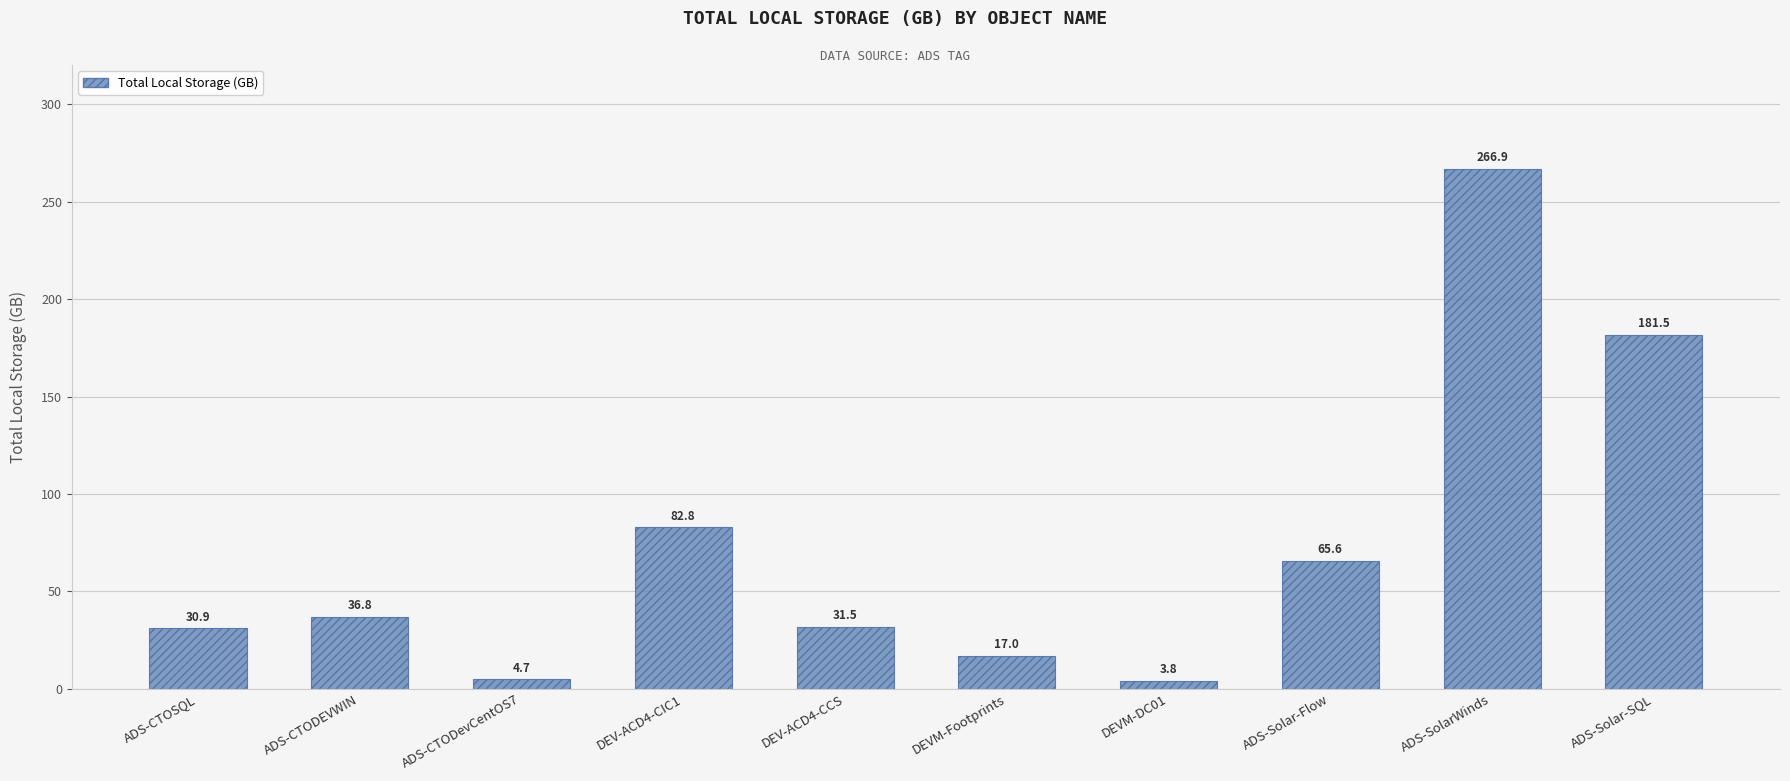

Rank the categories by value from highest to lowest.

ADS-SolarWinds, ADS-Solar-SQL, DEV-ACD4-CIC1, ADS-Solar-Flow, ADS-CTODEVWIN, DEV-ACD4-CCS, ADS-CTOSQL, DEVM-Footprints, ADS-CTODevCentOS7, DEVM-DC01